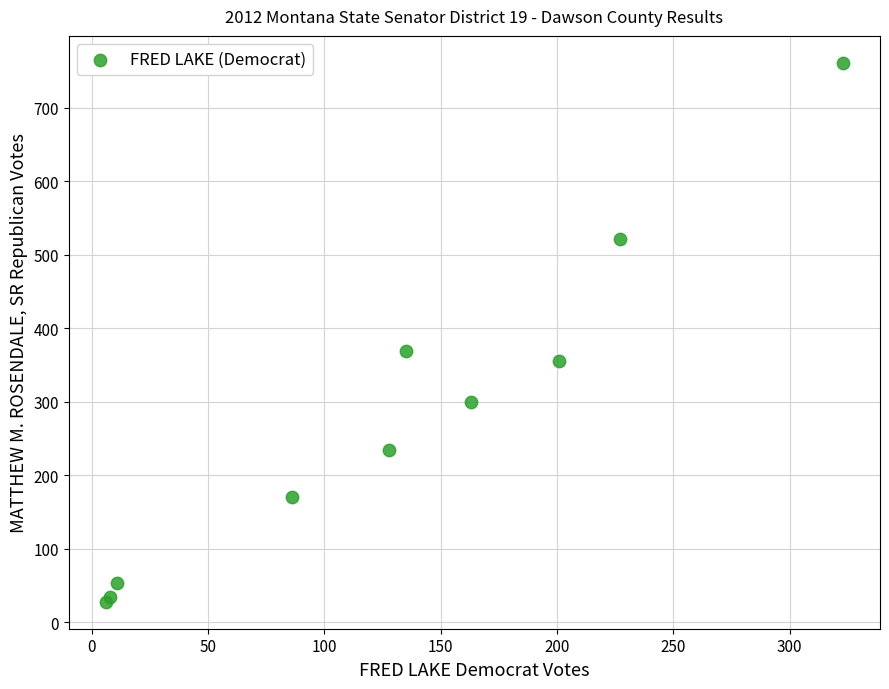

What Y value in the scatter plot is closest to 394?

369